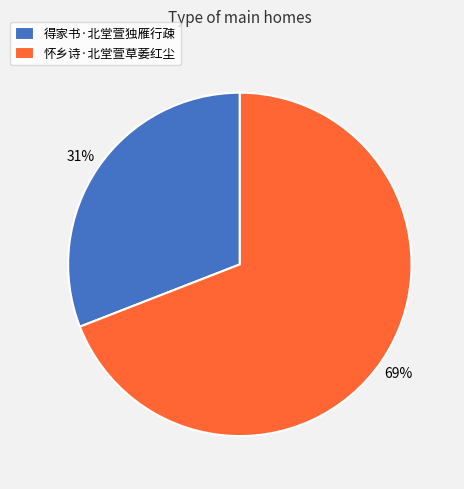

Does 得家书·北堂萱独雁行疎 account for over 50% of the chart?

No